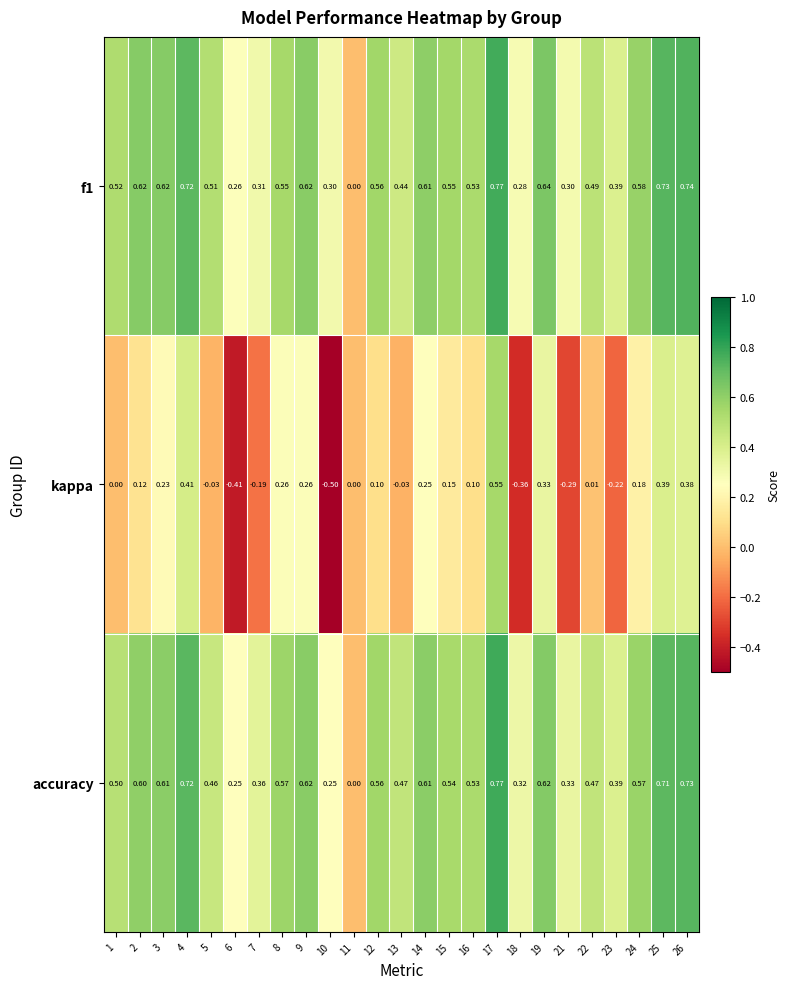

Is the value of accuracy at 1 greater than the value of f1 at 21?

Yes